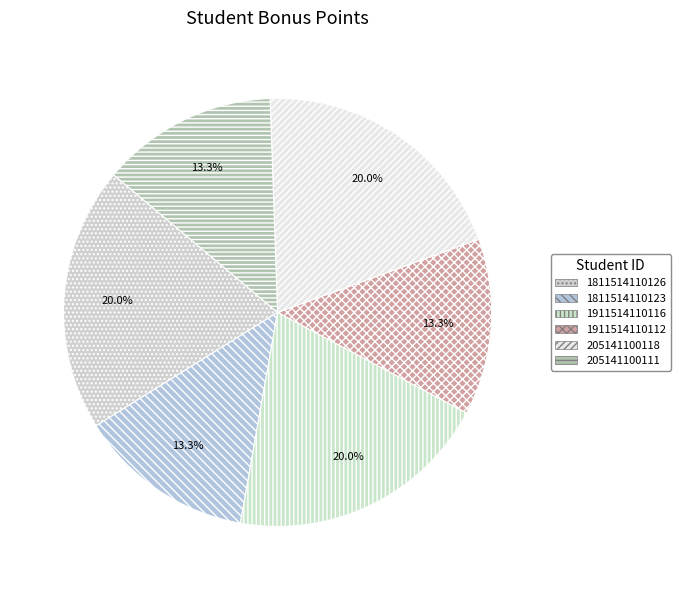

True or false: 205141100111 accounts for 13% of the total.

True